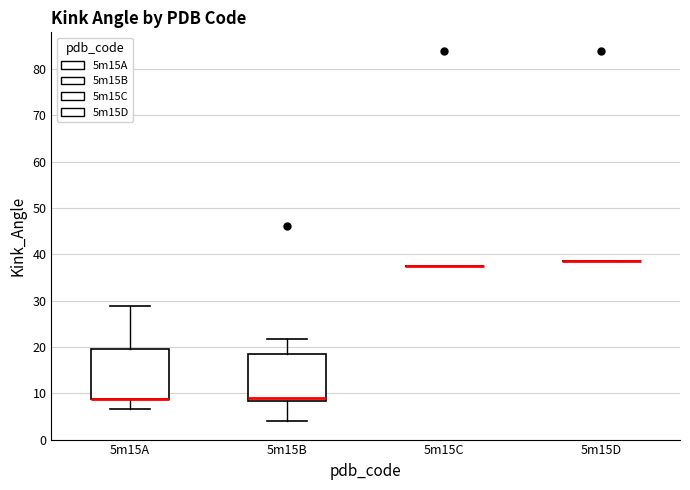

Reading left to right, read every box against the y-axis: the position of its median line, the range the box covers, and the ends of its whiskers. The values are not printed on the chart, so give them approximately, as read against the axis.

5m15A: median 9 (drawn on the box's lower edge), box 9 to 20, whiskers 7 to 29
5m15B: median 9, box 8 to 19, whiskers 4 to 22
5m15C: box collapsed to a line at 37, whiskers 37 to 37
5m15D: box collapsed to a line at 38, whiskers 38 to 38